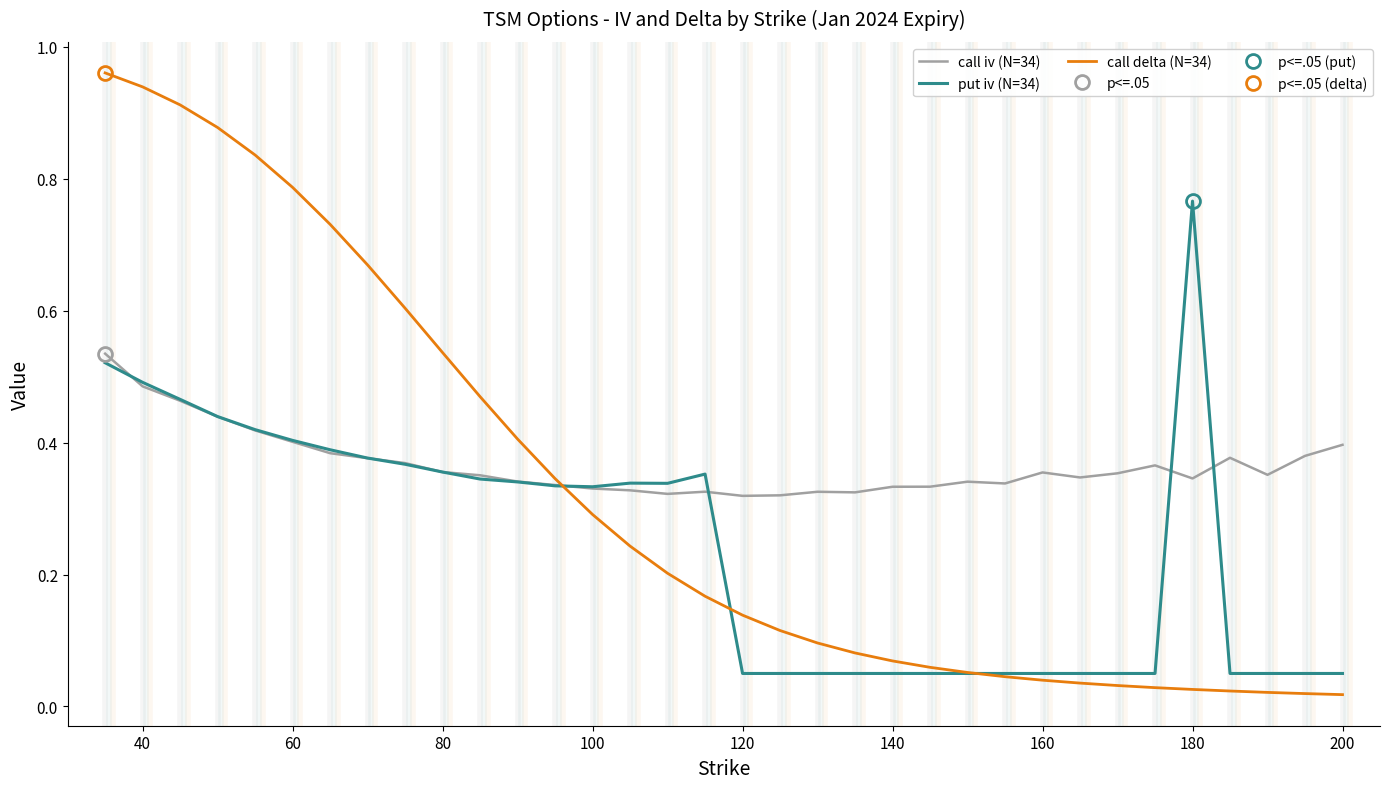

Reading left to right, transcribe all the data shown in this chart.

call iv (N=34): 0.5	0.5	0.5	0.4	0.4	0.4	0.4	0.4	0.4	0.4	0.4	0.3	0.3	0.3	0.3	0.3	0.3	0.3	0.3	0.3	0.3	0.3	0.3	0.3	0.3	0.4	0.3	0.4	0.4	0.3	0.4	0.4	0.4	0.4
put iv (N=34): 0.5	0.5	0.5	0.4	0.4	0.4	0.4	0.4	0.4	0.4	0.3	0.3	0.3	0.3	0.3	0.3	0.4	0.1	0.1	0.1	0.1	0.1	0.1	0.1	0.1	0.1	0.1	0.1	0.1	0.8	0.1	0.1	0.1	0.1
call delta (N=34): 1.0	0.9	0.9	0.9	0.8	0.8	0.7	0.7	0.6	0.5	0.5	0.4	0.3	0.3	0.2	0.2	0.2	0.1	0.1	0.1	0.1	0.1	0.1	0.1	0.0	0.0	0.0	0.0	0.0	0.0	0.0	0.0	0.0	0.0